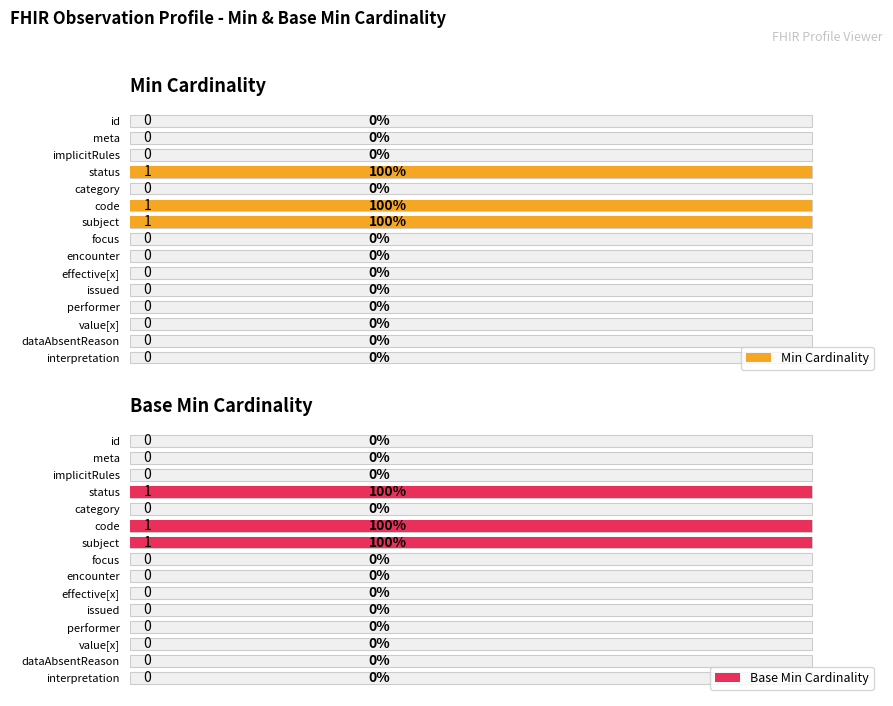

List the series in order of their peak value, highest first.

Min Cardinality, Base Min Cardinality